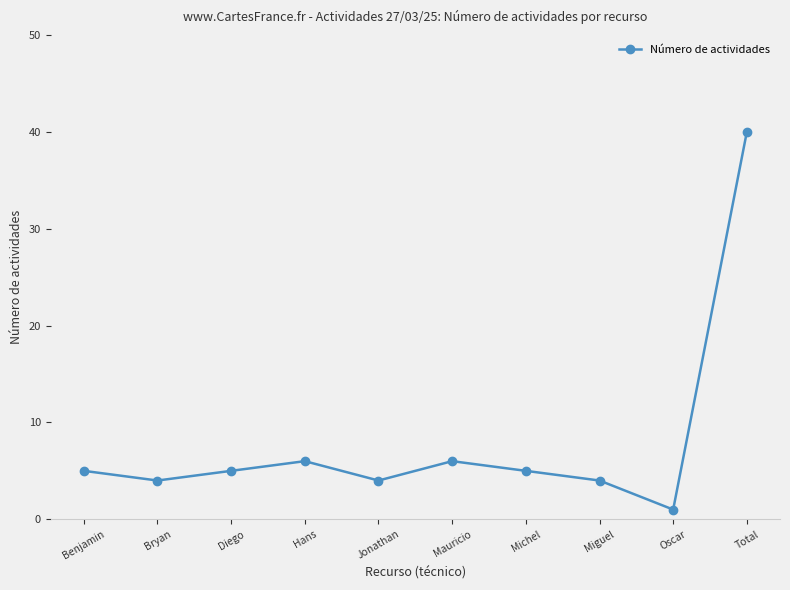

Between Mauricio and Oscar, which is larger?

Mauricio